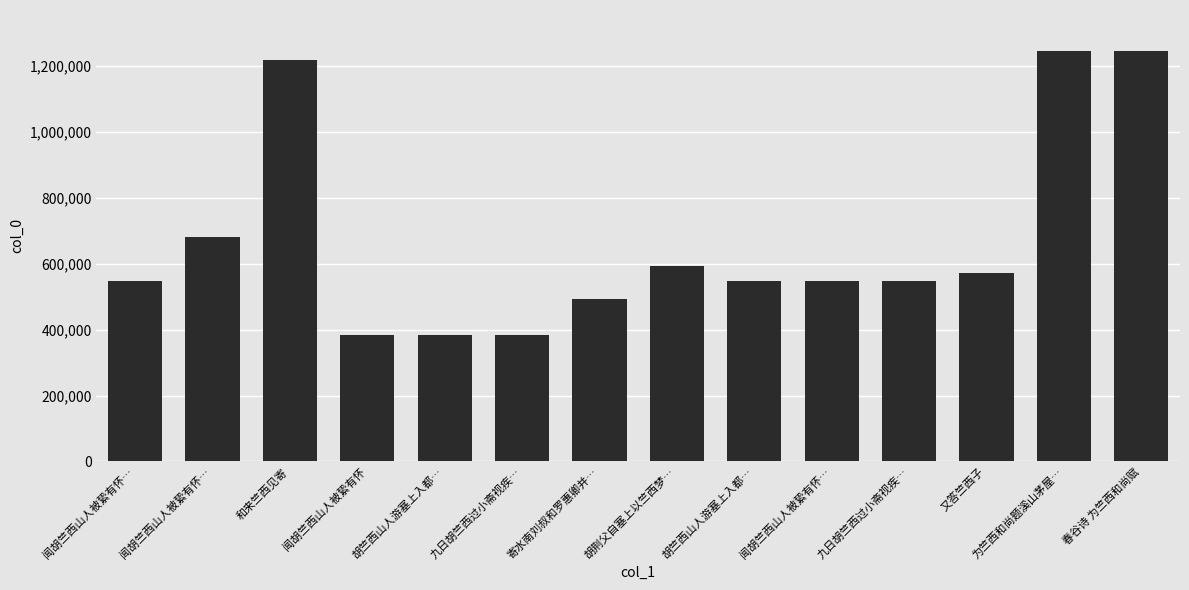

How many data points are less than 547734?

7